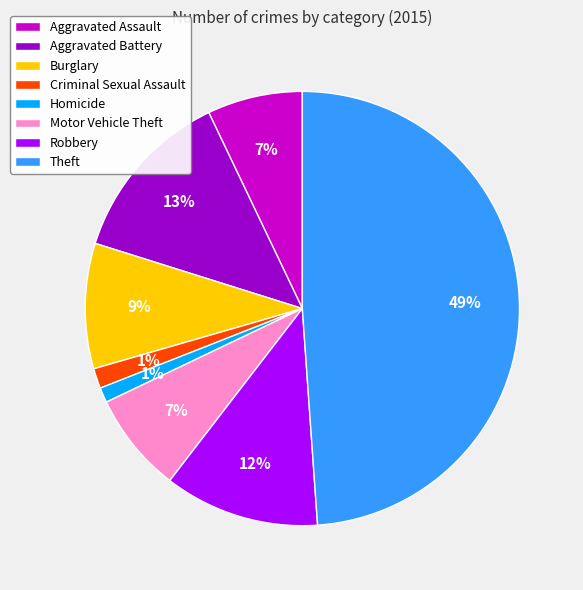

Count the number of slices in the pie.

8